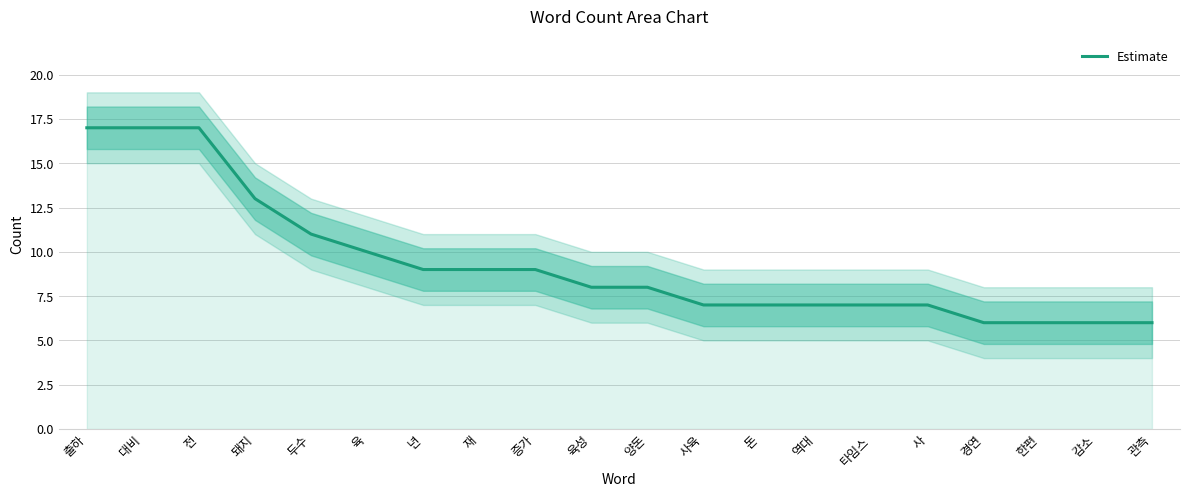

List the labels in order of value, smallest first.

경연, 한편, 감소, 관측, 사육, 돈, 역대, 타임스, 사, 육성, 양돈, 년, 재, 증가, 육, 두수, 돼지, 출하, 대비, 전